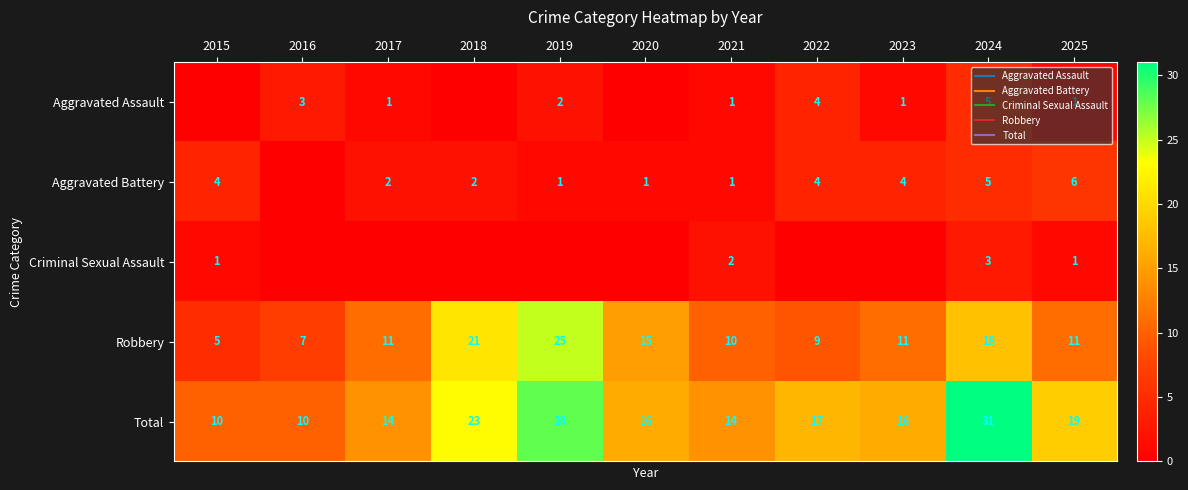

At which category is the sum across all series the highest?

2024